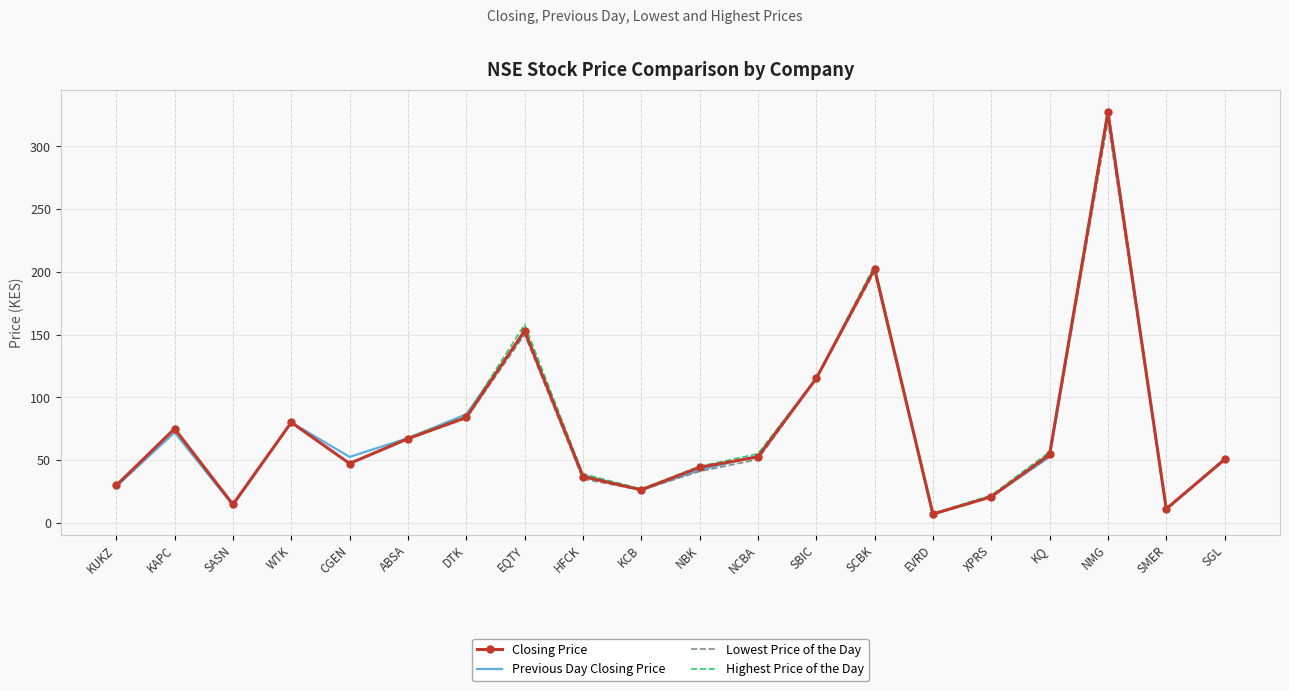

What is the difference between the maximum and minimum values in the Highest Price of the Day series?

321.5